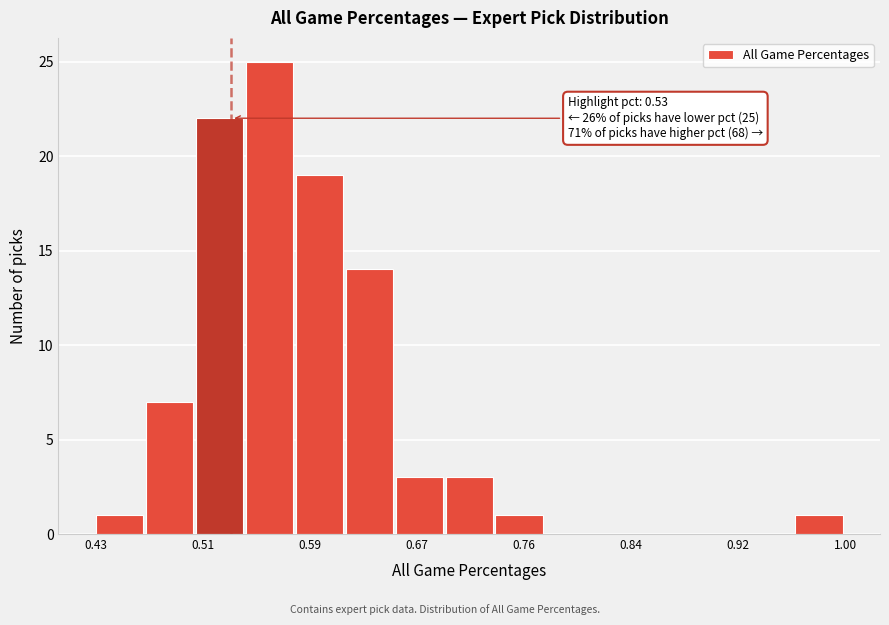

Around what value on the x-axis is the tallest bar? Give the approximate position of its centre, as read against the axis.

0.56